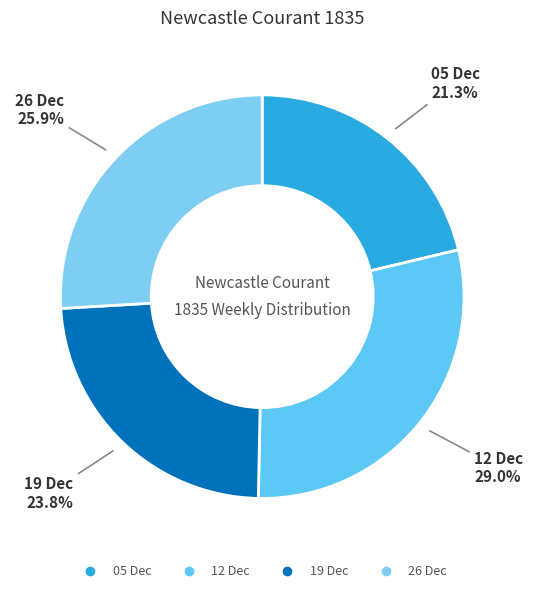

How many segments does this pie chart have?

4